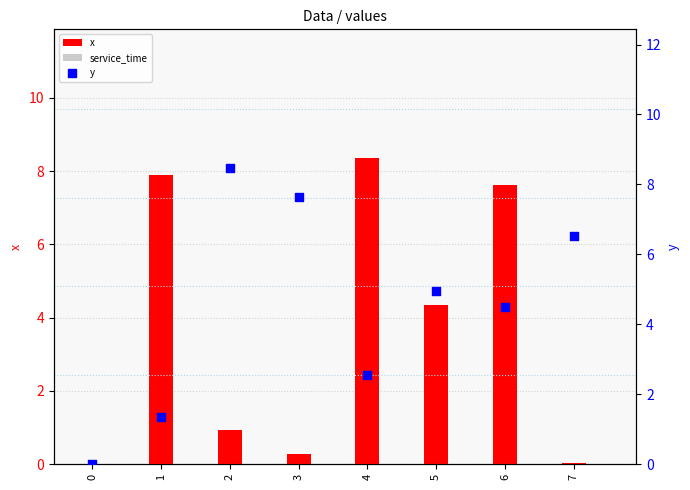

What is the total value across all series at 4?

10.9